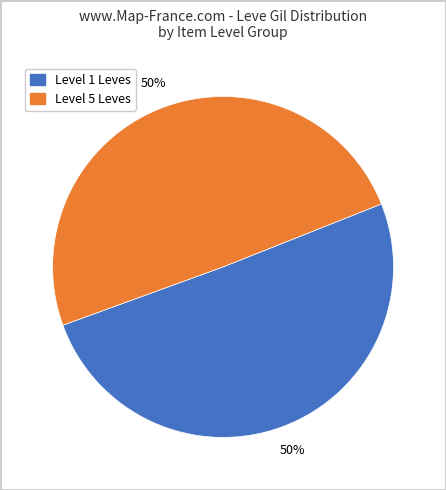

How many segments does this pie chart have?

2